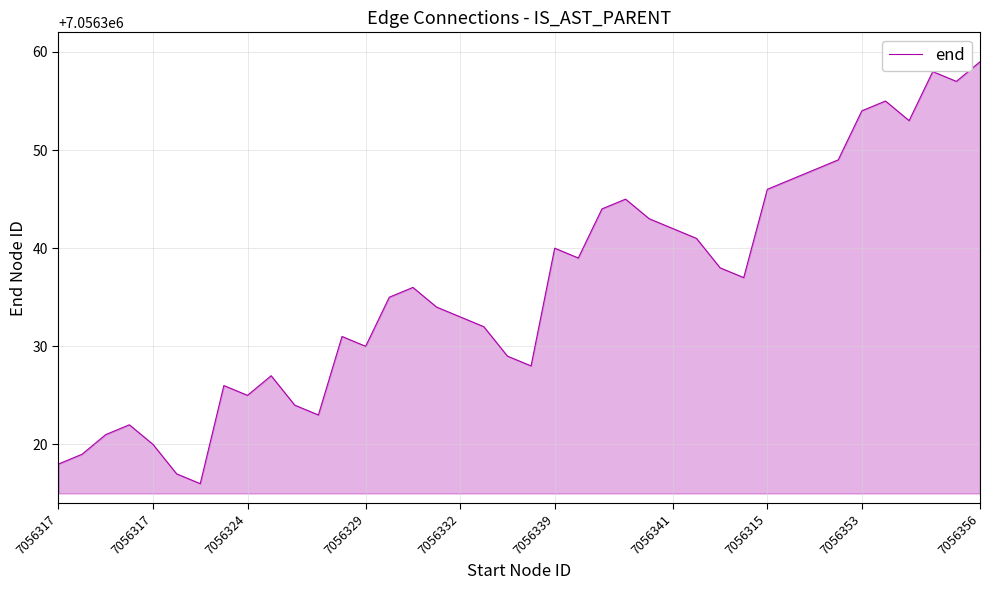

How many distinct data groups are displayed?

1